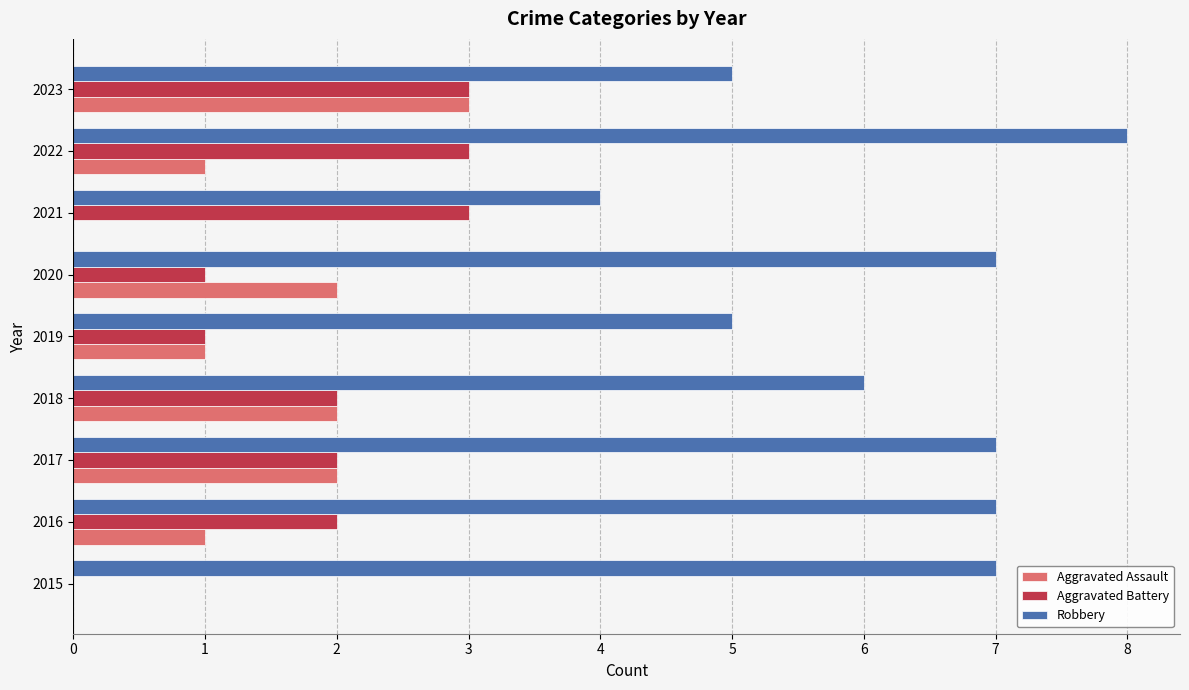

What is the sum of all Robbery values?

56